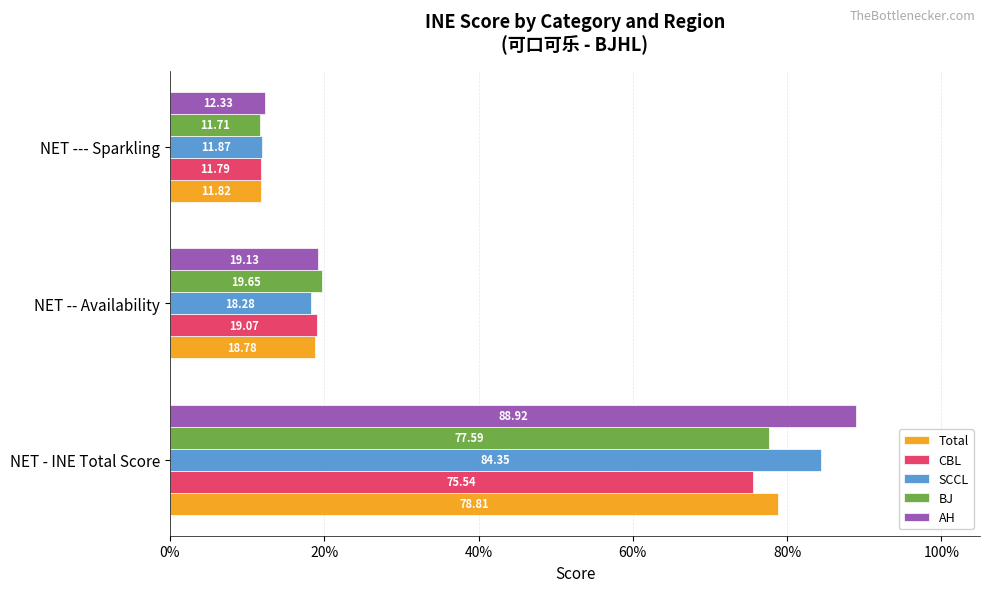

What are all the series names shown in the legend?

Total, CBL, SCCL, BJ, AH